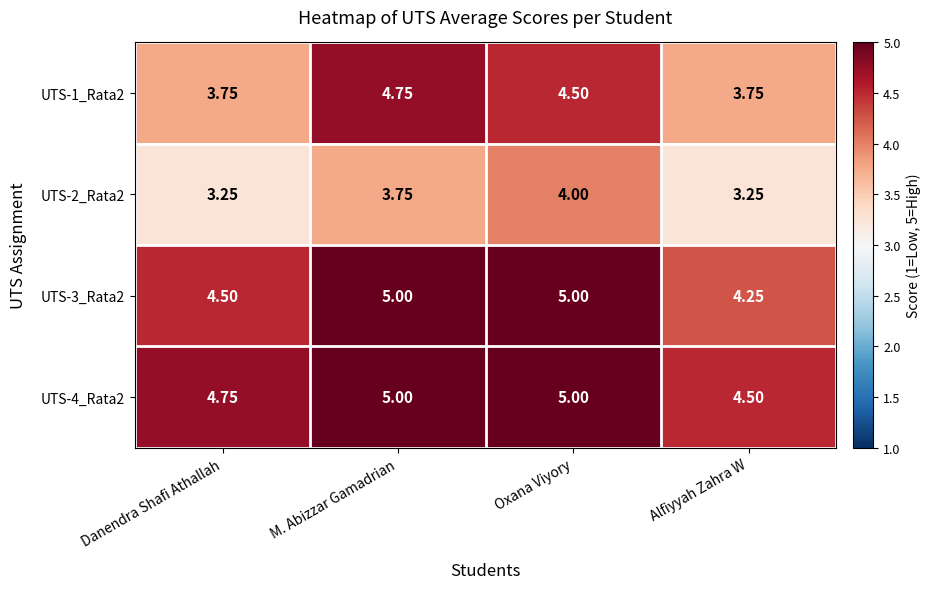

Where is UTS-3_Rata2 nearest to the value 4?

Alfiyyah Zahra W